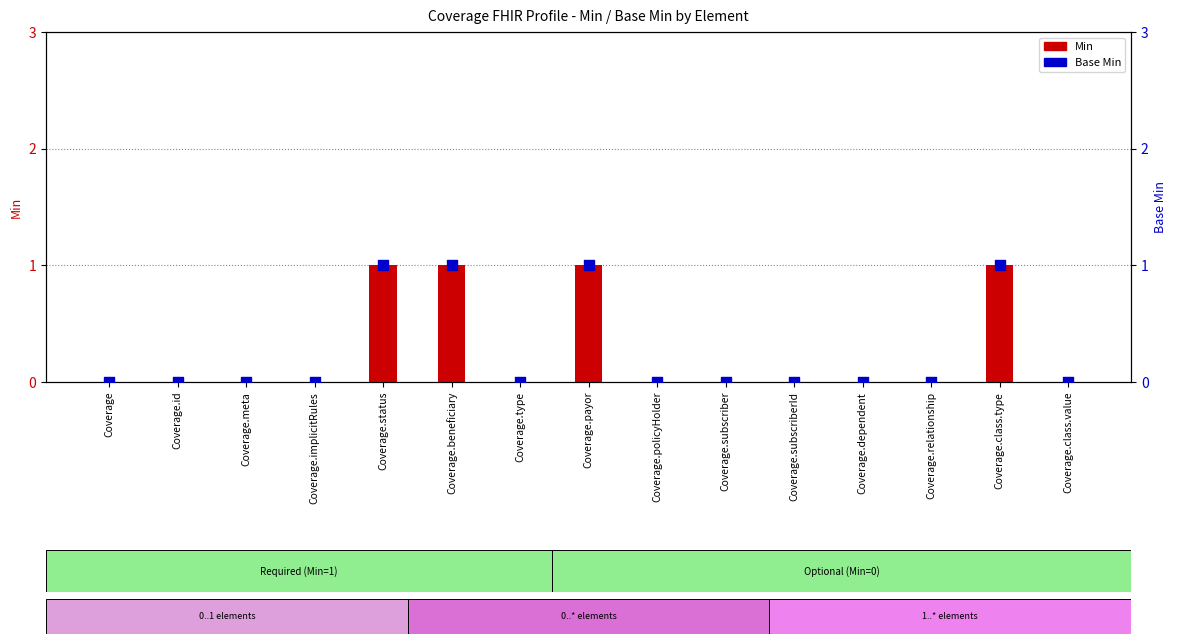

Is the value of Base Min at Coverage.status greater than the value of Min at Coverage.id?

Yes